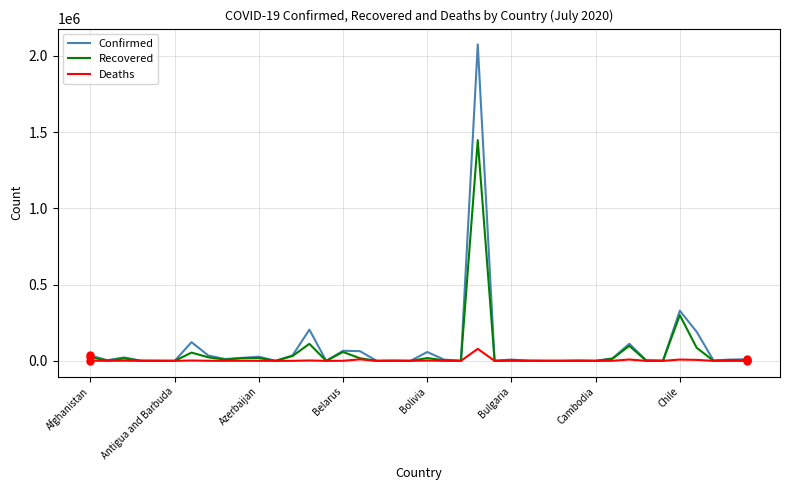

What are all the series names shown in the legend?

Confirmed, Recovered, Deaths